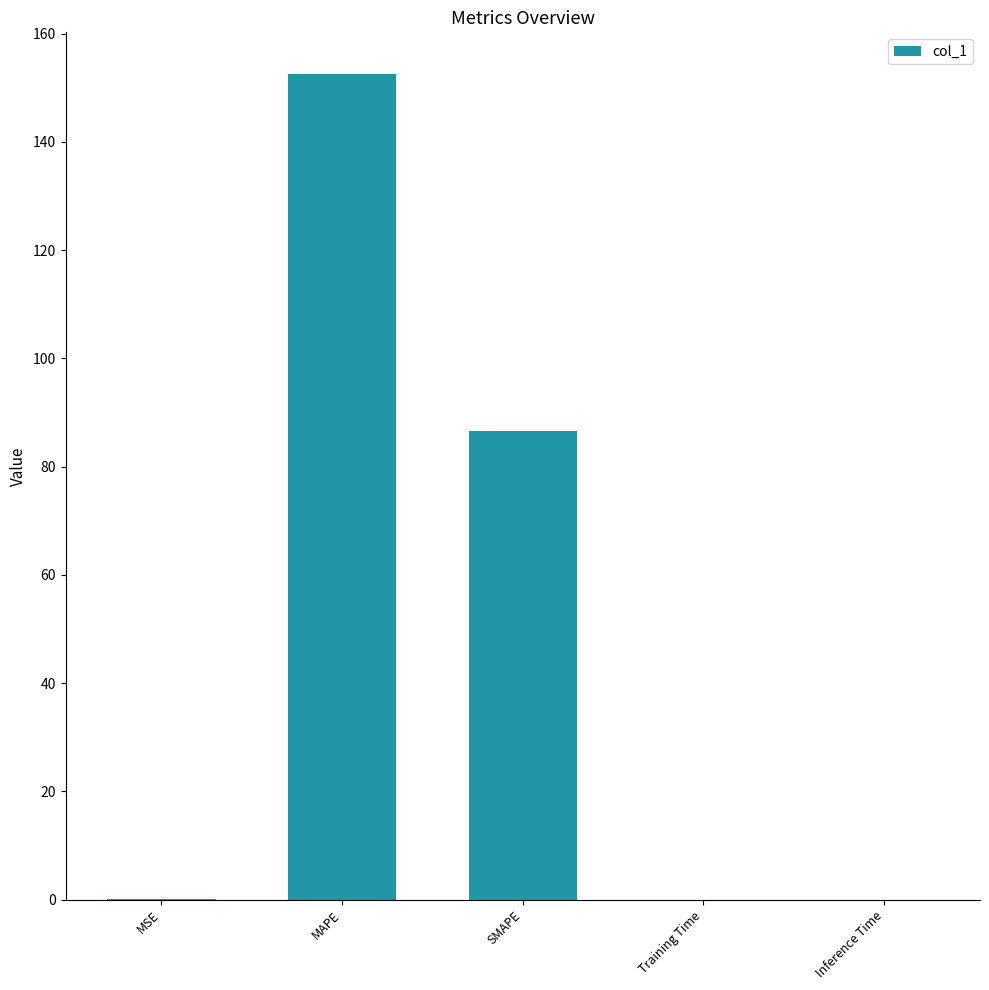

What is the sum of the values at MAPE and SMAPE?

239.2